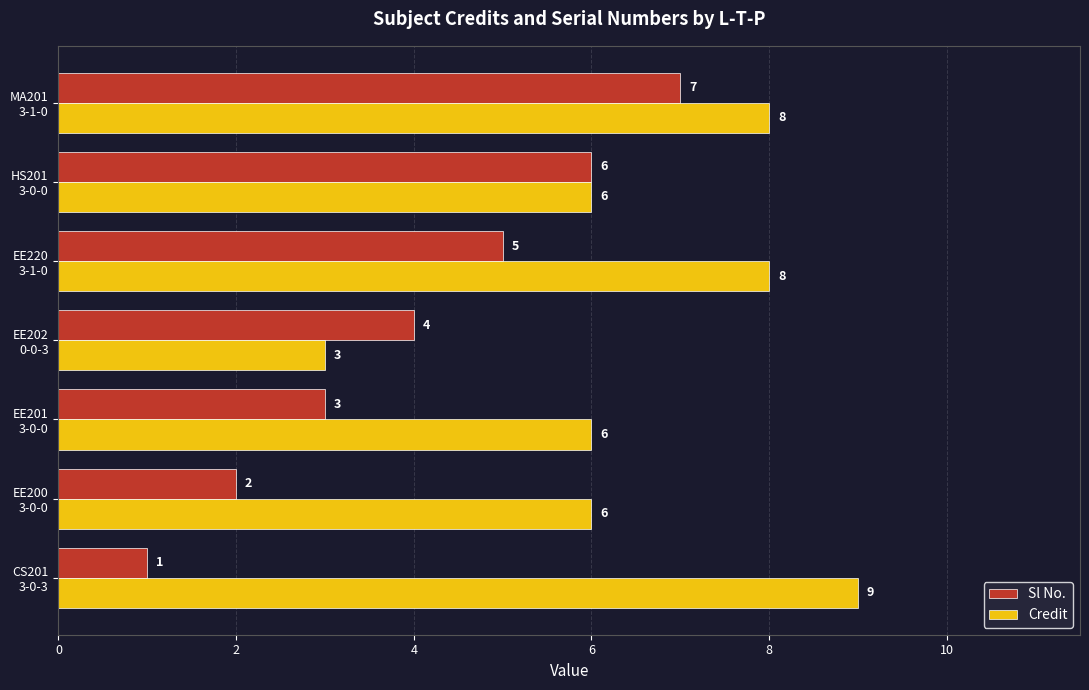

At which label does Credit reach its minimum?

EE202
0-0-3